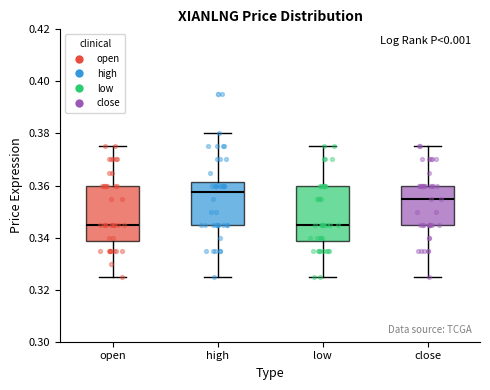

Reading left to right, transcribe this box plot: for each box, give where its median line is, the range the box spans, and where its two whiskers end, as read against the y-axis. The values are not printed on the chart, so give them approximately, as read against the axis.

open: median 0.346, box 0.338 to 0.360, whiskers 0.326 to 0.376
high: median 0.358, box 0.346 to 0.362, whiskers 0.326 to 0.380
low: median 0.346, box 0.338 to 0.360, whiskers 0.326 to 0.376
close: median 0.356, box 0.346 to 0.360, whiskers 0.326 to 0.376